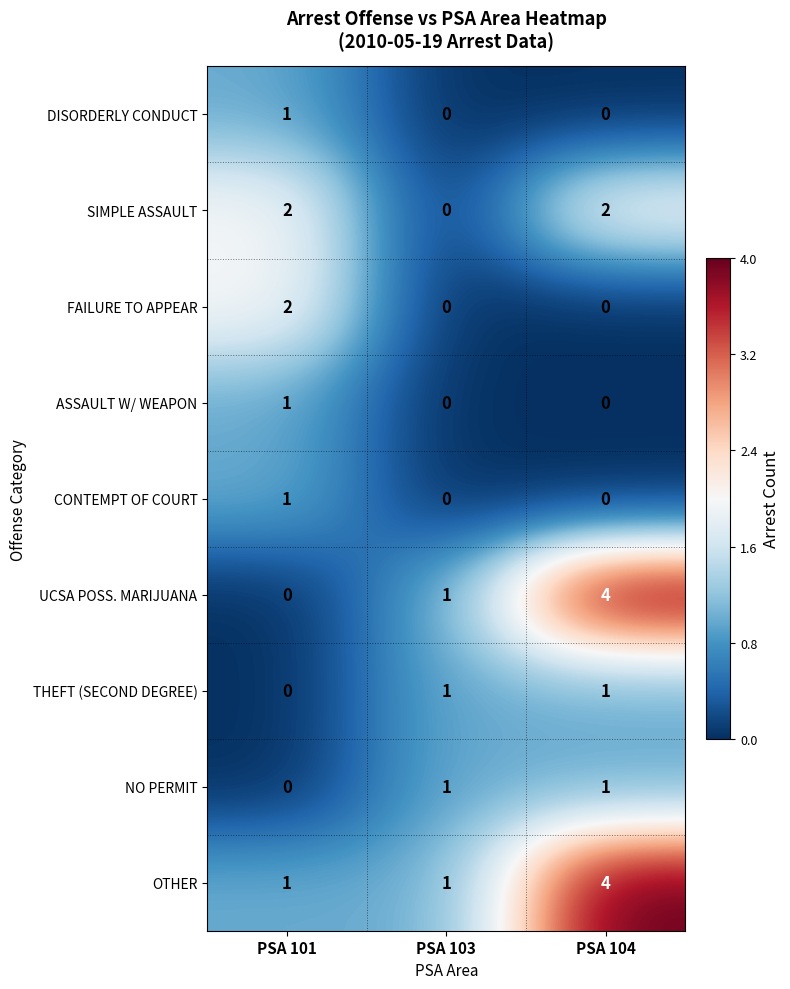

Which category has the highest value across all series?

PSA 104